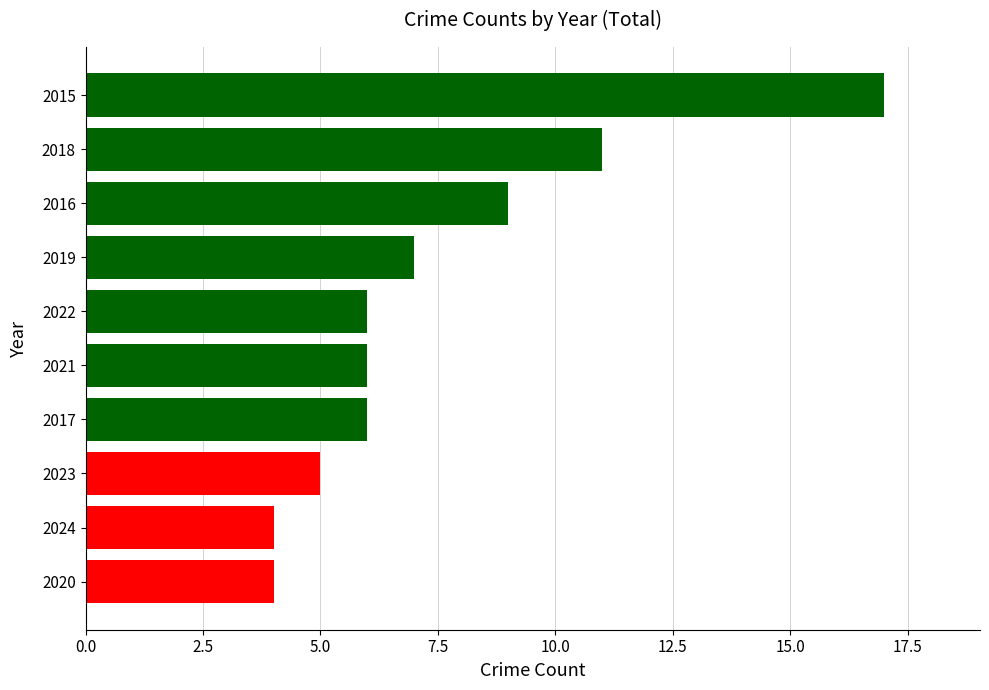

Which has a higher value, 2024 or 2017?

2017